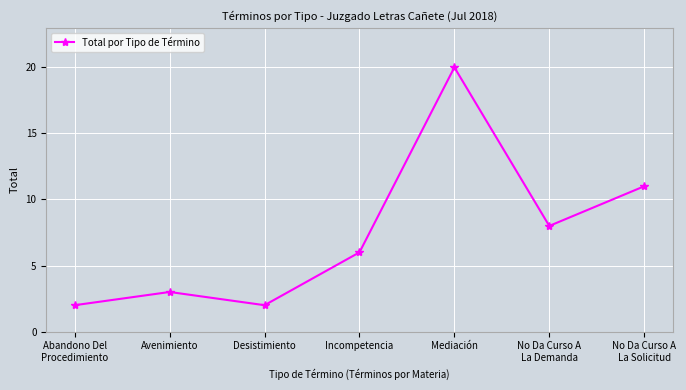

What is the change in value from Avenimiento to Mediación?

+17